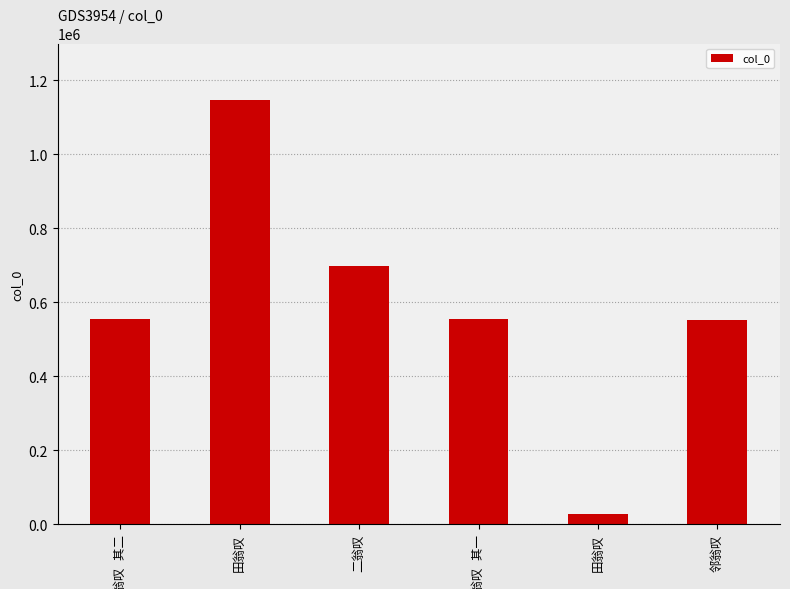

What is the change in value from 二翁叹 to 田翁叹?

-670331